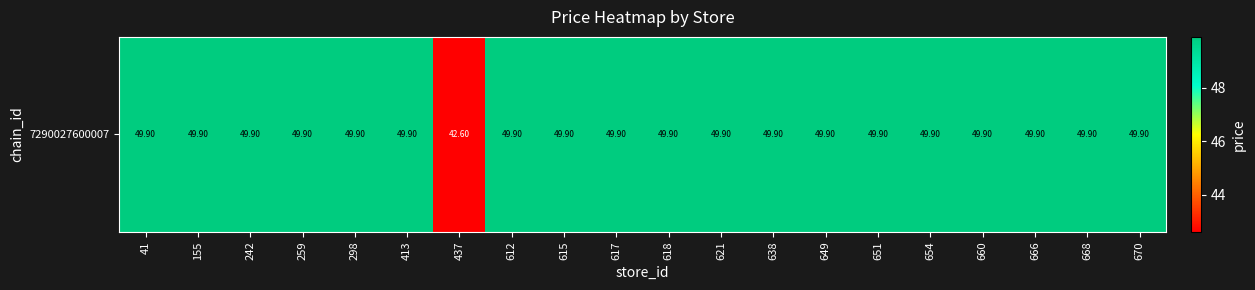

List the labels in order of value, smallest first.

437, 41, 155, 242, 259, 298, 413, 612, 615, 617, 618, 621, 638, 649, 651, 654, 660, 666, 668, 670